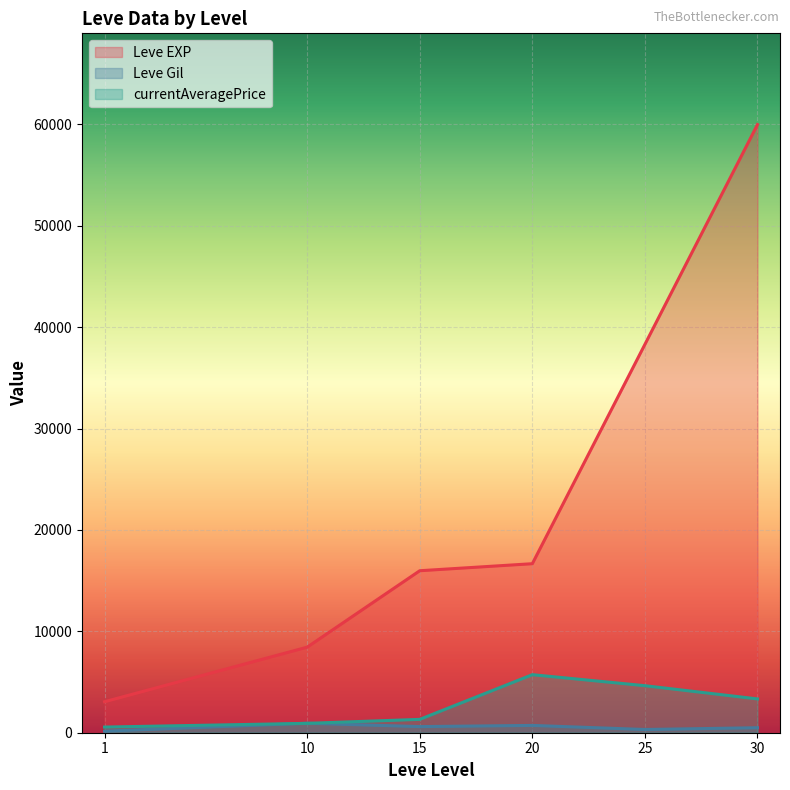

Which series ends up on top after the final intersection of Leve Gil and currentAveragePrice?

currentAveragePrice